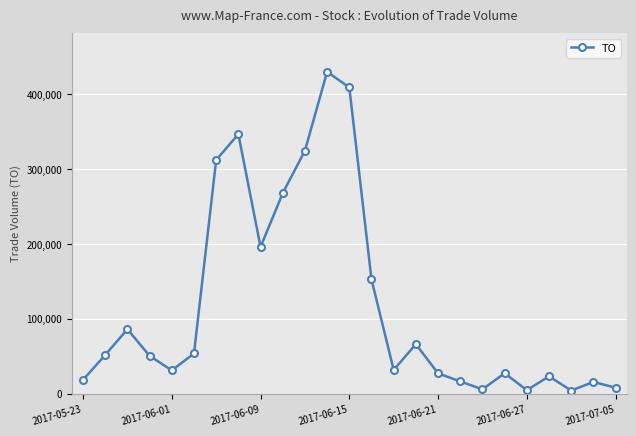

True or false: the data has more than 1 interior local peaks.

True